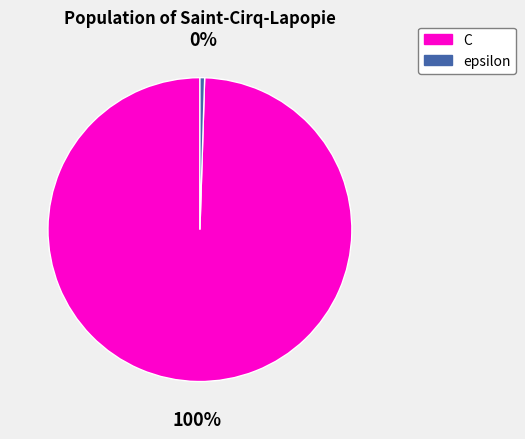

To the nearest percent, what is the combined percentage of C and epsilon?

100%